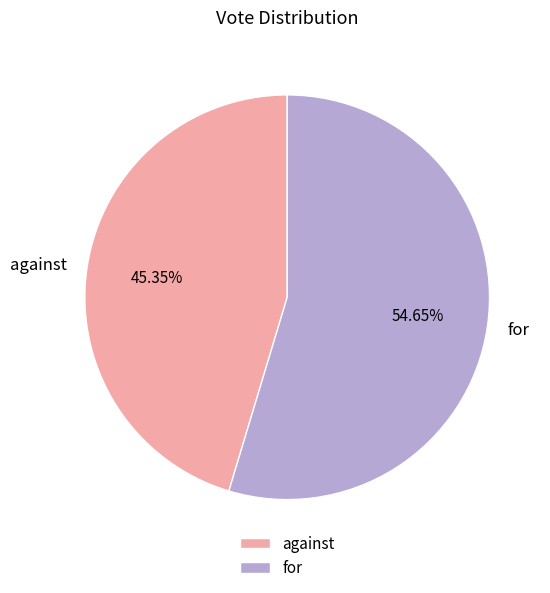

Approximately how many times larger is the value at against compared to for?

0.8